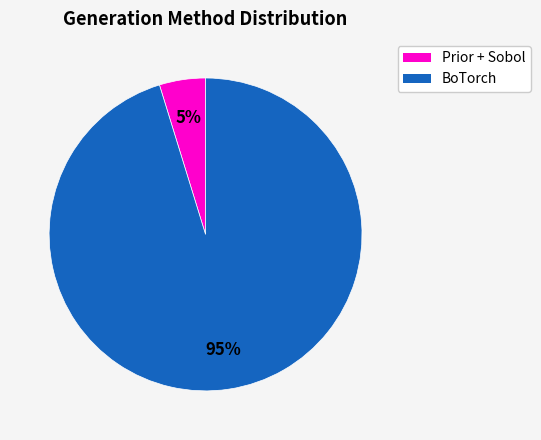

To the nearest percent, what is the difference between the largest and smallest slice percentages?

90%